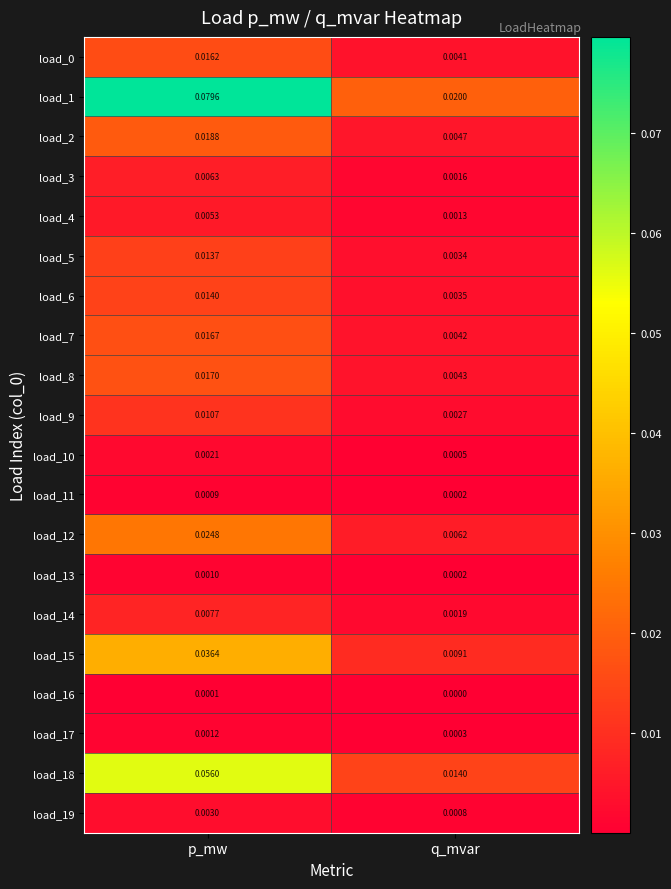

At which category is the sum across all series the highest?

p_mw